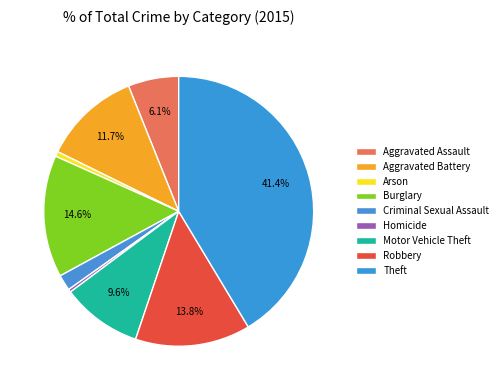

To the nearest percent, what percentage of the pie is Aggravated Assault?

6%